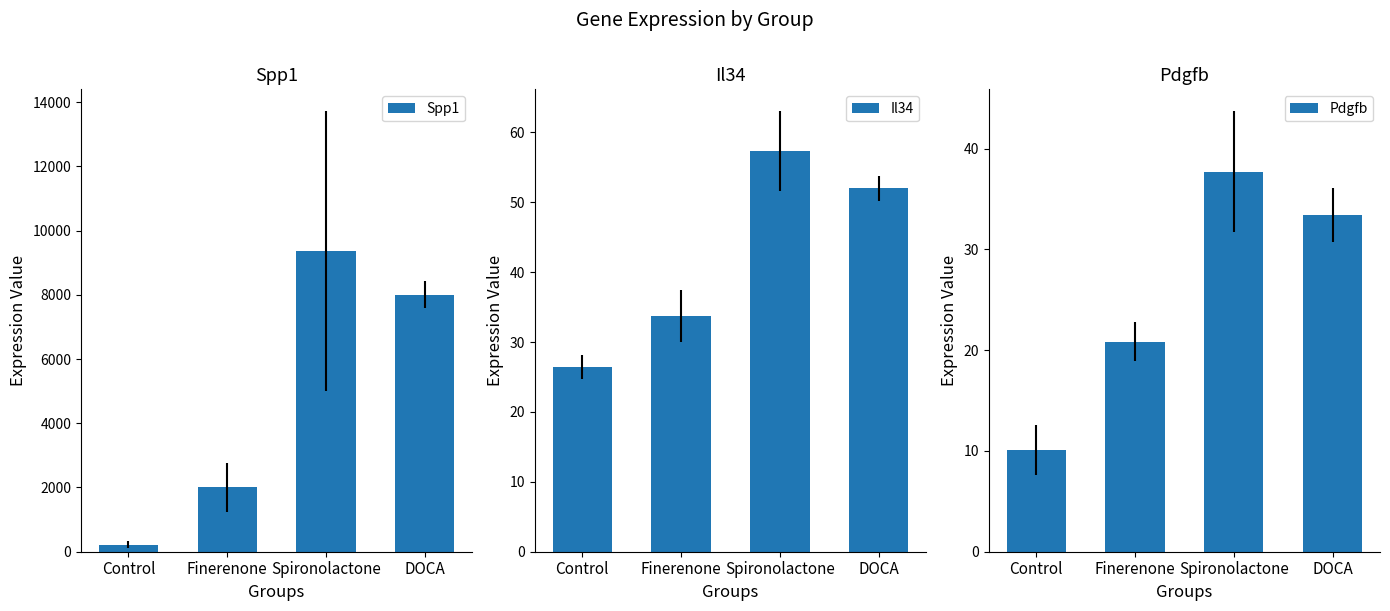

Which category has the highest value in the Il34 series?

Spironolactone